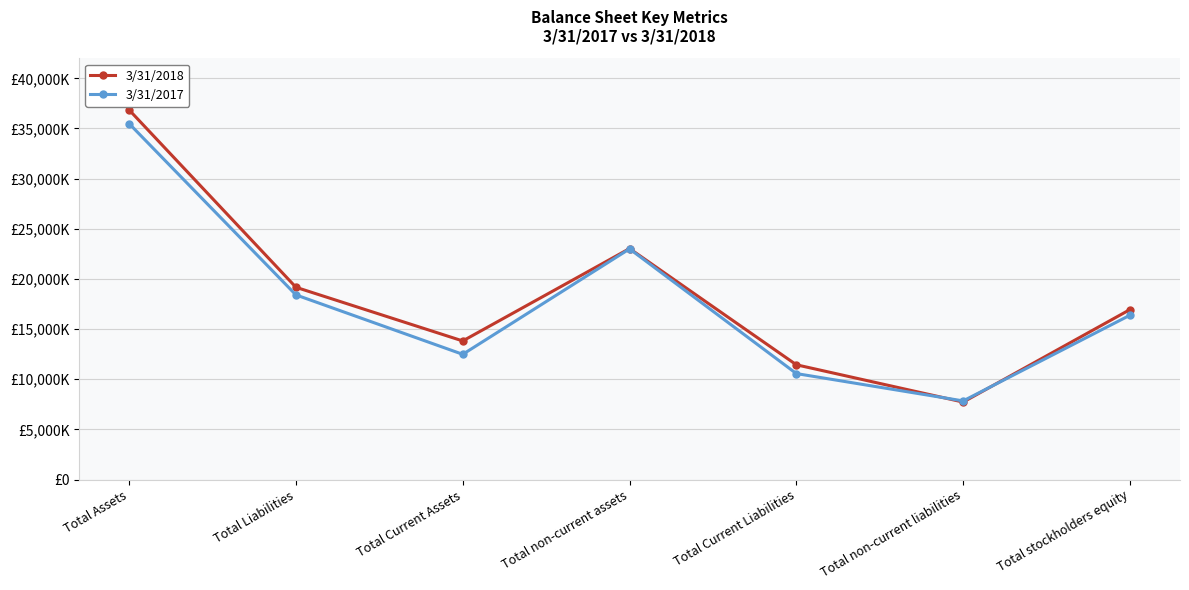

What are all the series names shown in the legend?

3/31/2018, 3/31/2017